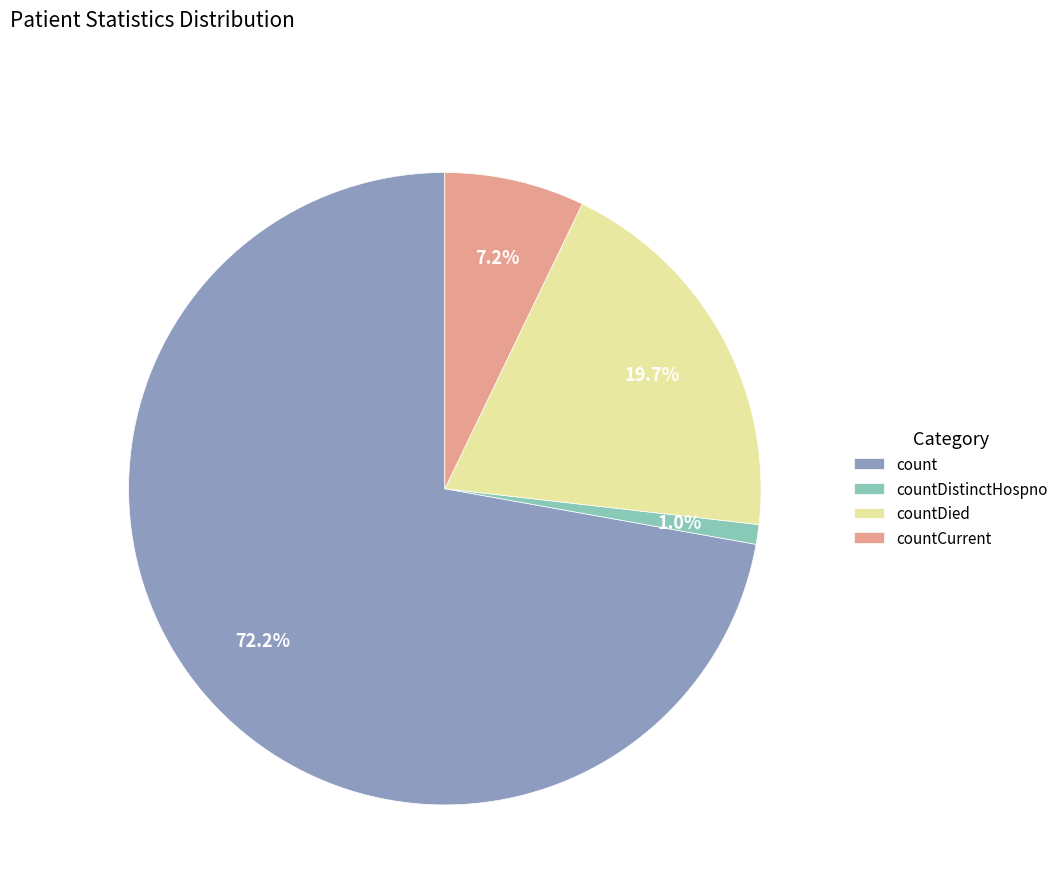

What percentage do count and countDied together represent?

91.8%